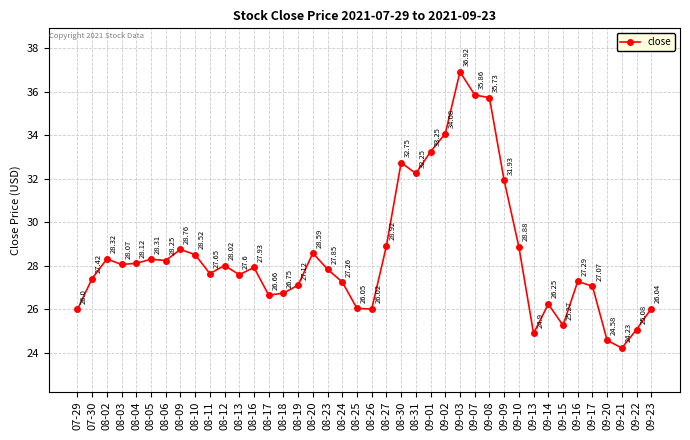

Approximately how many times larger is the value at 08-25 compared to 08-17?

1.0